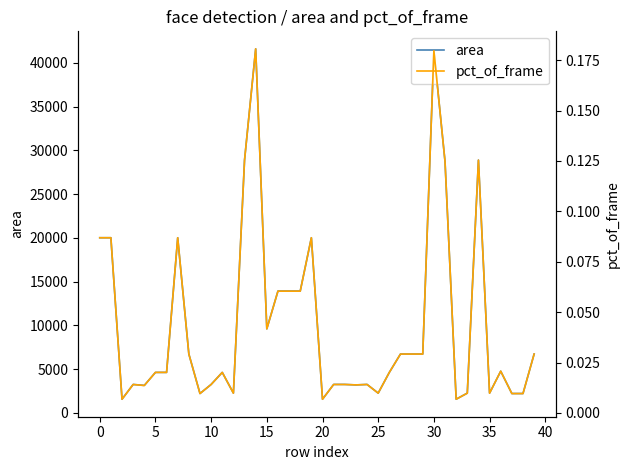

In area, how many points are higher than both neighbors (excluding endpoints)?

9